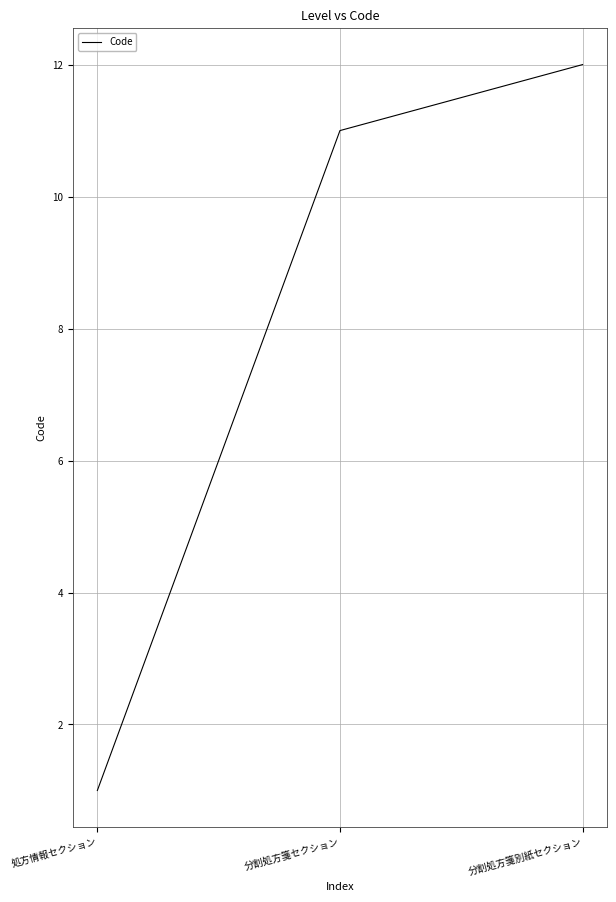

True or false: the data shows 12 at 分割処方箋別紙セクション.

True